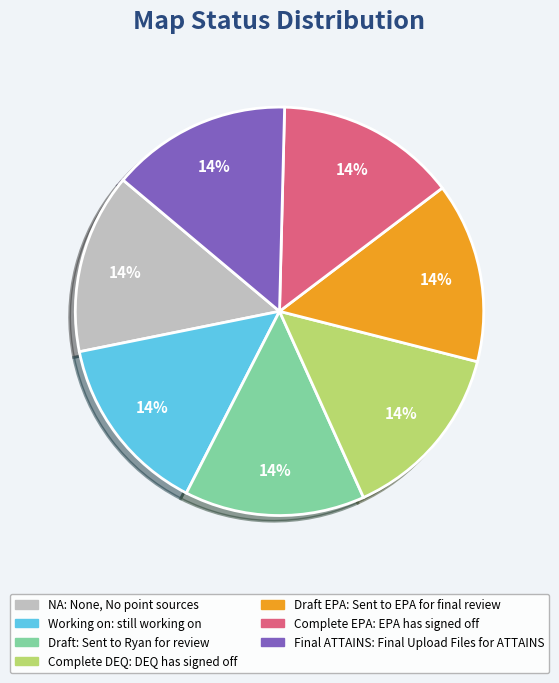

To the nearest percent, what is the average slice percentage?

14%